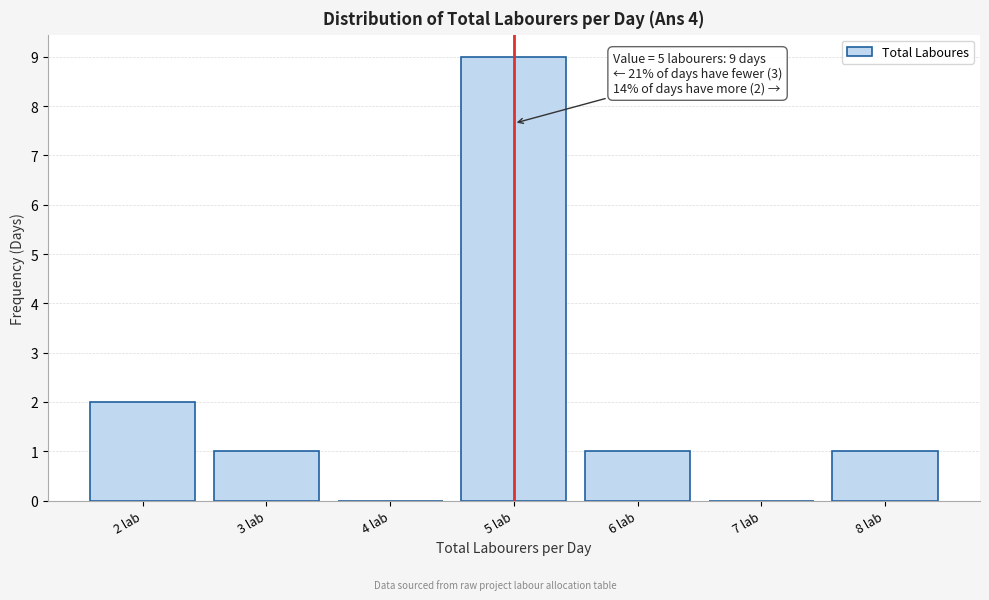

What is the greatest value displayed?

9